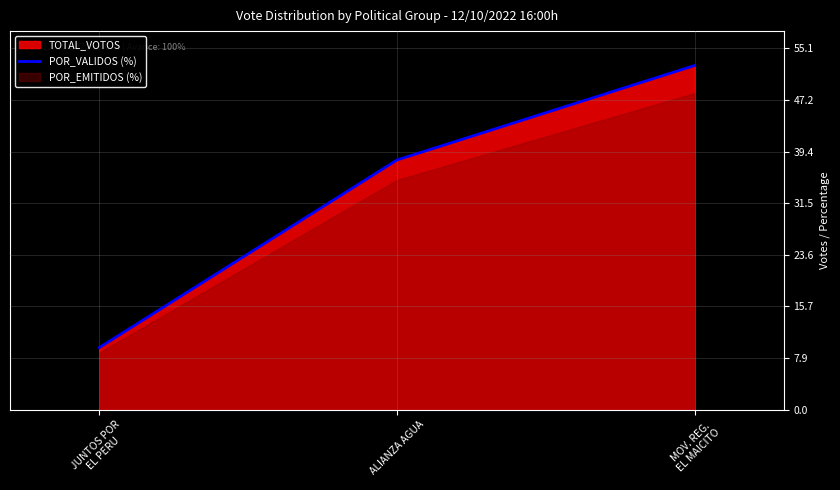

Where is the data nearest to the value 30?

ALIANZA AGUA